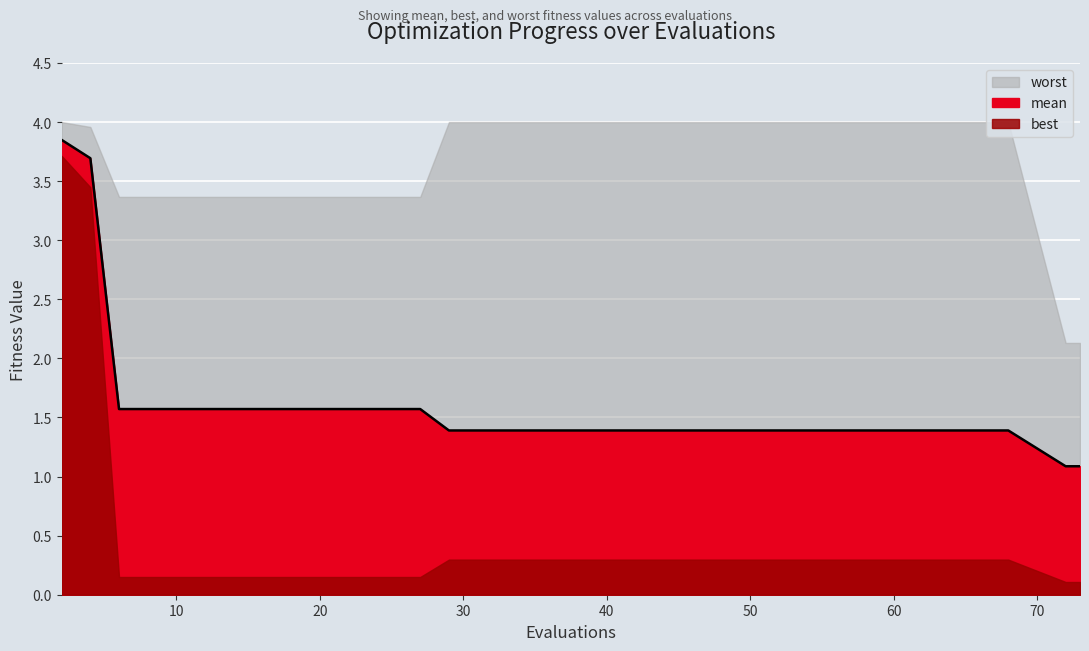

True or false: worst and mean cross at least once.

False